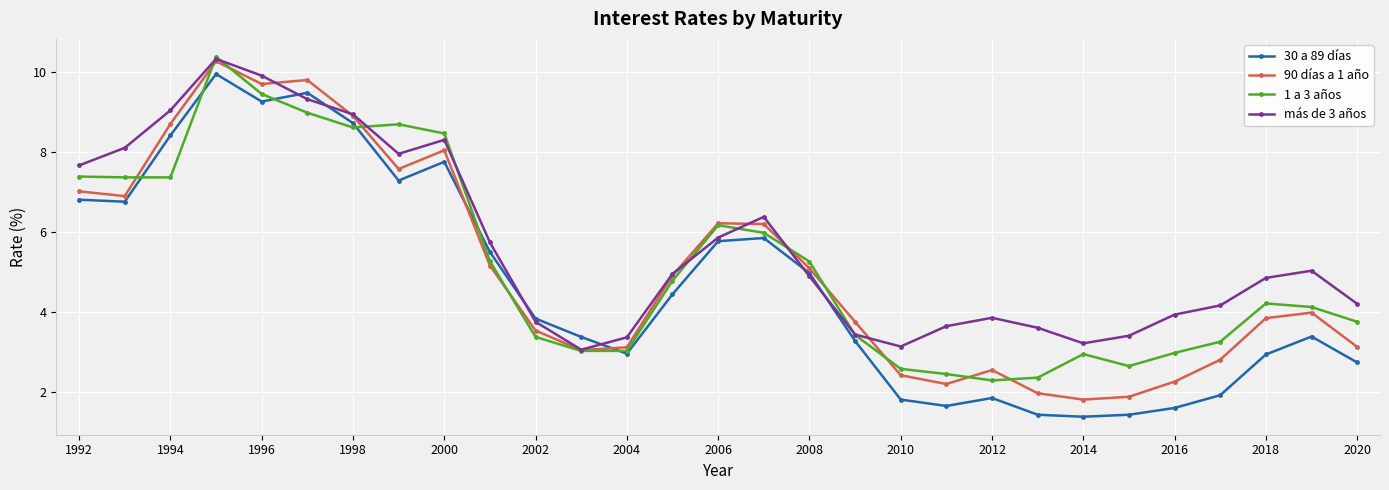

At how many categories does at least one series exceed 1?

29